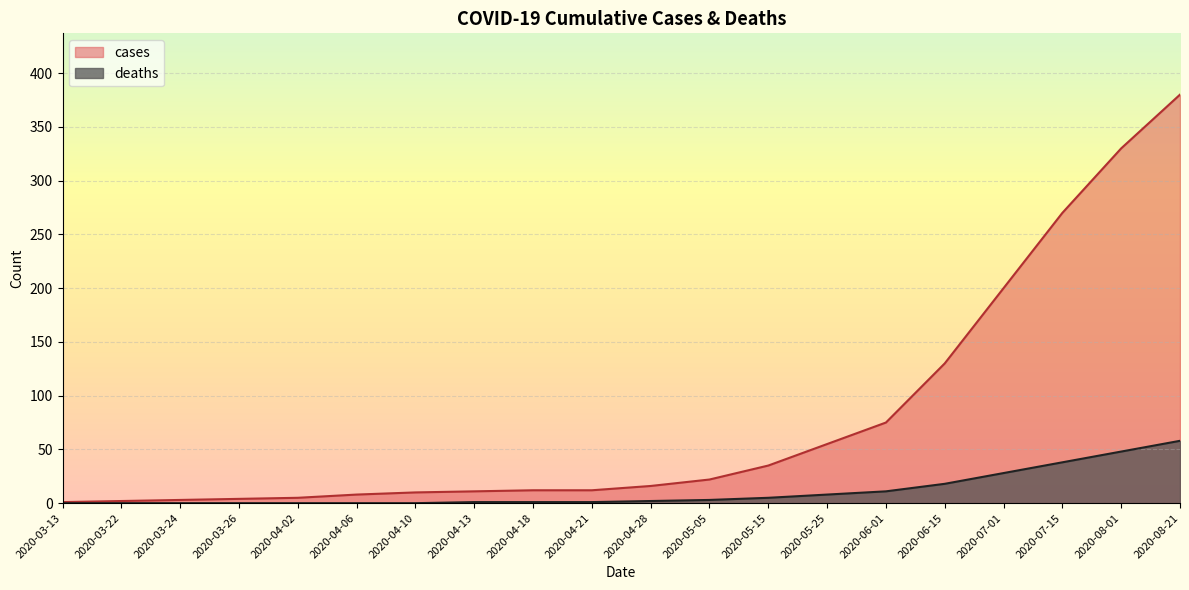

Which series changed the most between 2020-03-24 and 2020-06-01?

cases